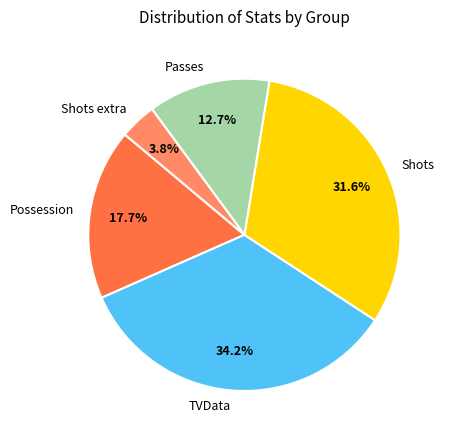

Is there any slice that represents more than half of the pie?

No